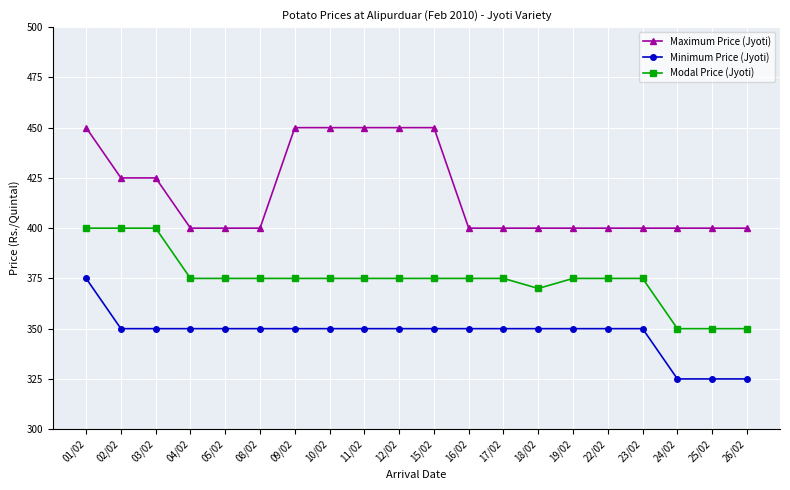

Reading left to right, transcribe all the data shown in this chart.

Maximum Price (Jyoti): 01/02=450	02/02=425	03/02=425	04/02=400	05/02=400	08/02=400	09/02=450	10/02=450	11/02=450	12/02=450	15/02=450	16/02=400	17/02=400	18/02=400	19/02=400	22/02=400	23/02=400	24/02=400	25/02=400	26/02=400
Minimum Price (Jyoti): 01/02=375	02/02=350	03/02=350	04/02=350	05/02=350	08/02=350	09/02=350	10/02=350	11/02=350	12/02=350	15/02=350	16/02=350	17/02=350	18/02=350	19/02=350	22/02=350	23/02=350	24/02=325	25/02=325	26/02=325
Modal Price (Jyoti): 01/02=400	02/02=400	03/02=400	04/02=375	05/02=375	08/02=375	09/02=375	10/02=375	11/02=375	12/02=375	15/02=375	16/02=375	17/02=375	18/02=370	19/02=375	22/02=375	23/02=375	24/02=350	25/02=350	26/02=350